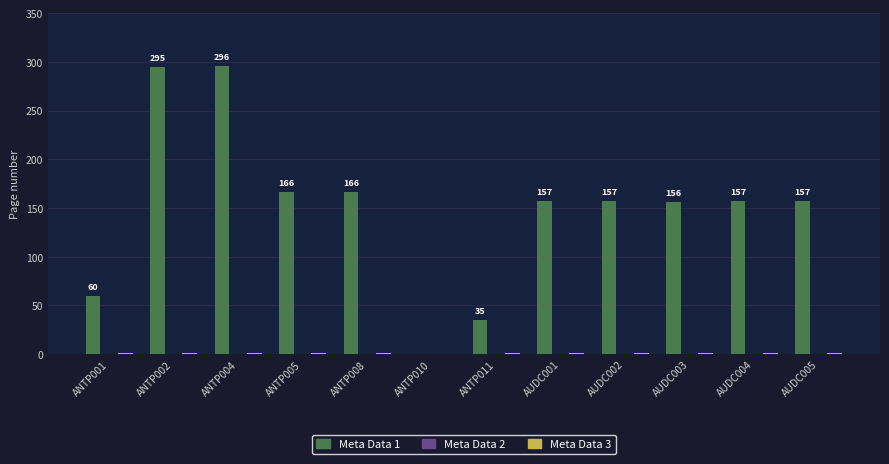

Which series has the largest total across all categories?

Meta Data 1